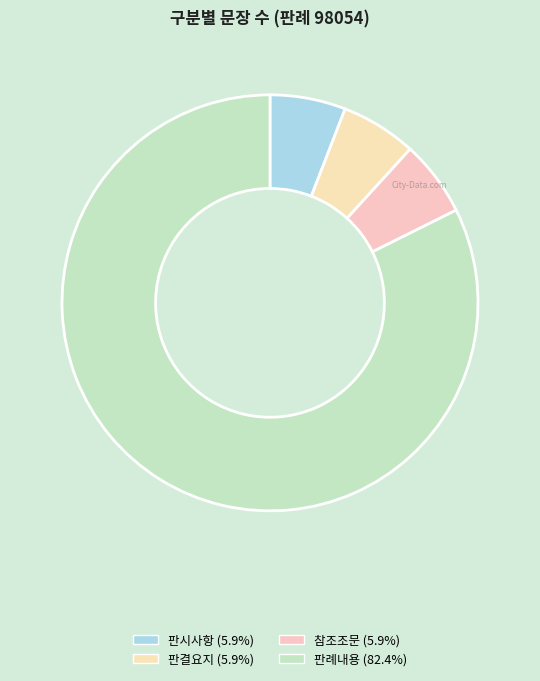

Which category accounts for the majority?

판례내용